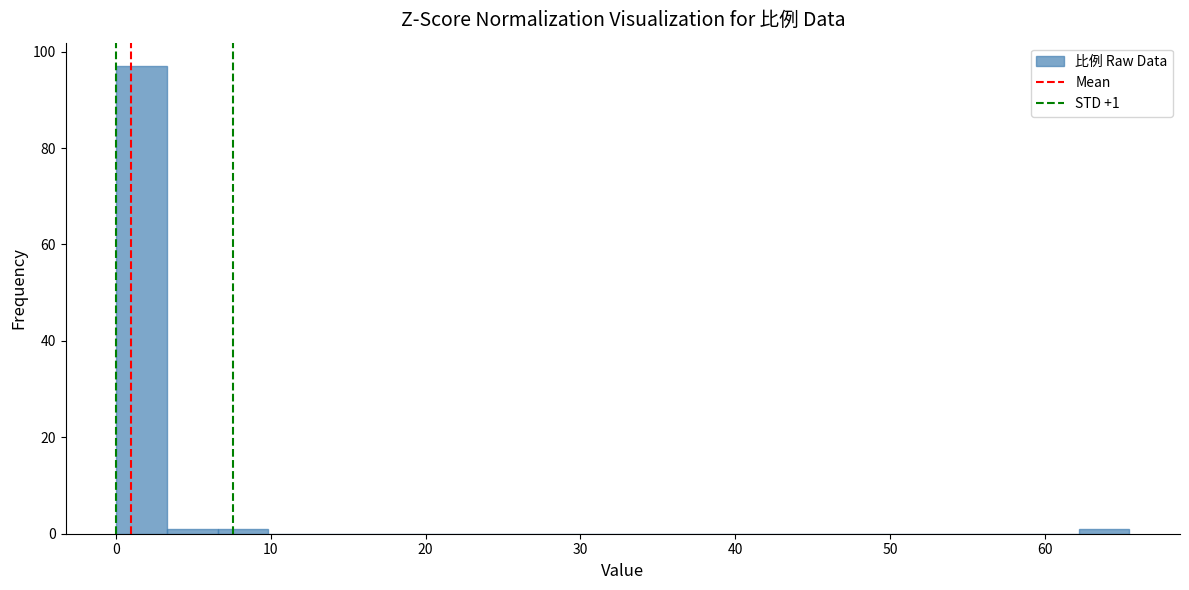

Read against the x-axis, roughly where is the centre of the tallest bar?

2